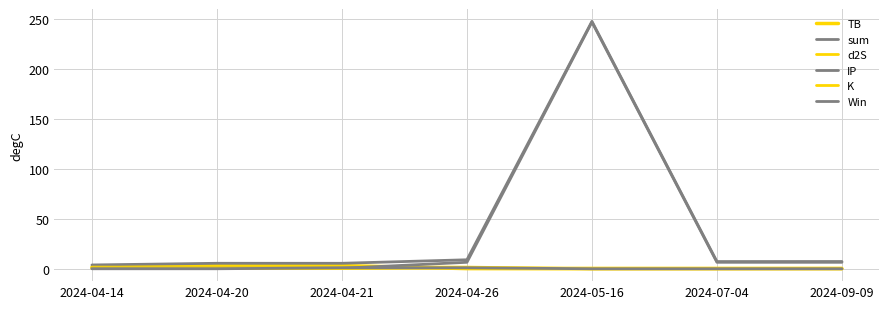

Rank the series at 2024-04-20 from highest to lowest value.

sum, TB, d2S, IP, K, Win